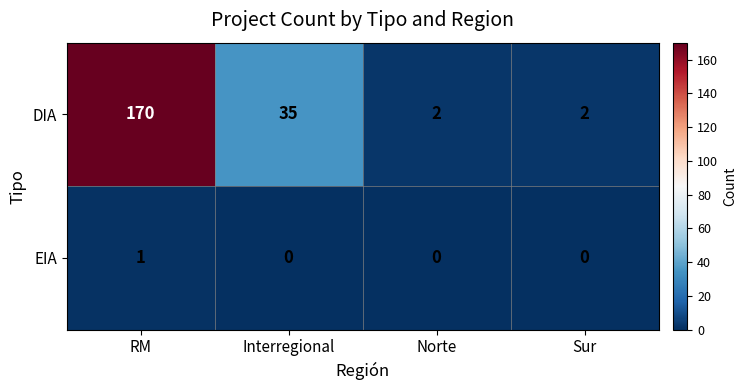

At how many categories does at least one series exceed 39?

1